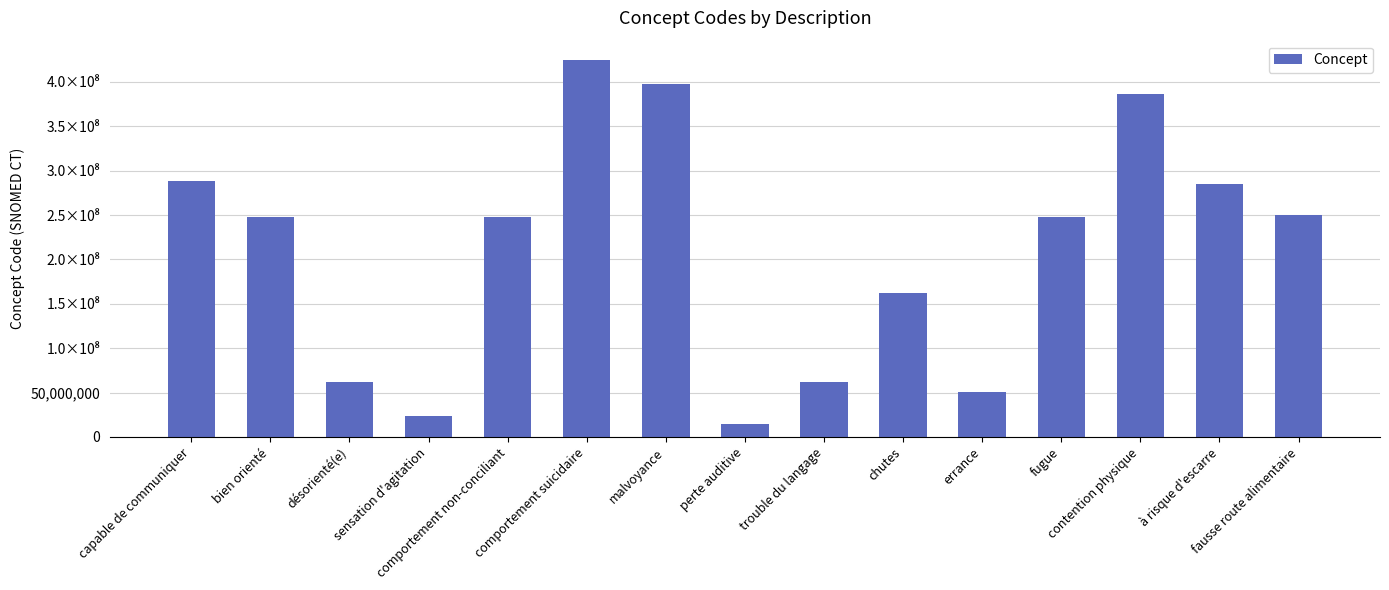

What is the change in value from chutes to fausse route alimentaire?

+87593998